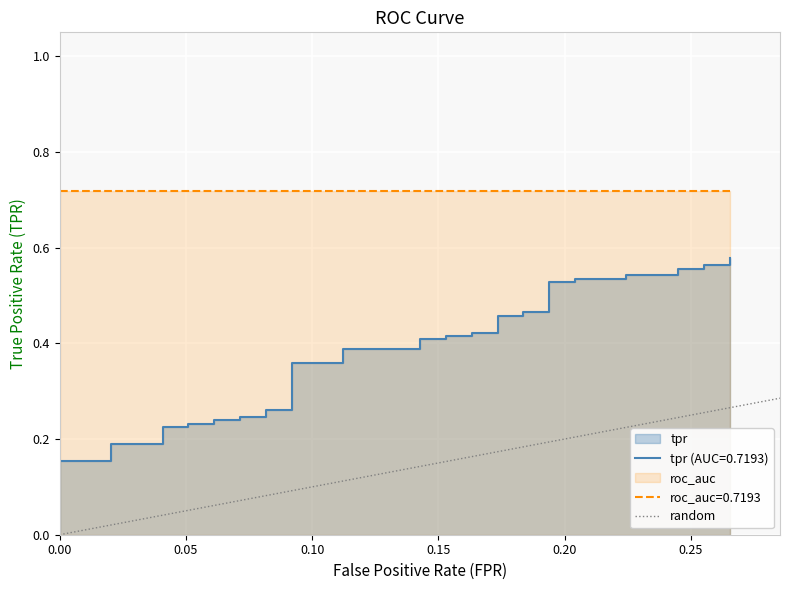

How many data points does each series have?

40